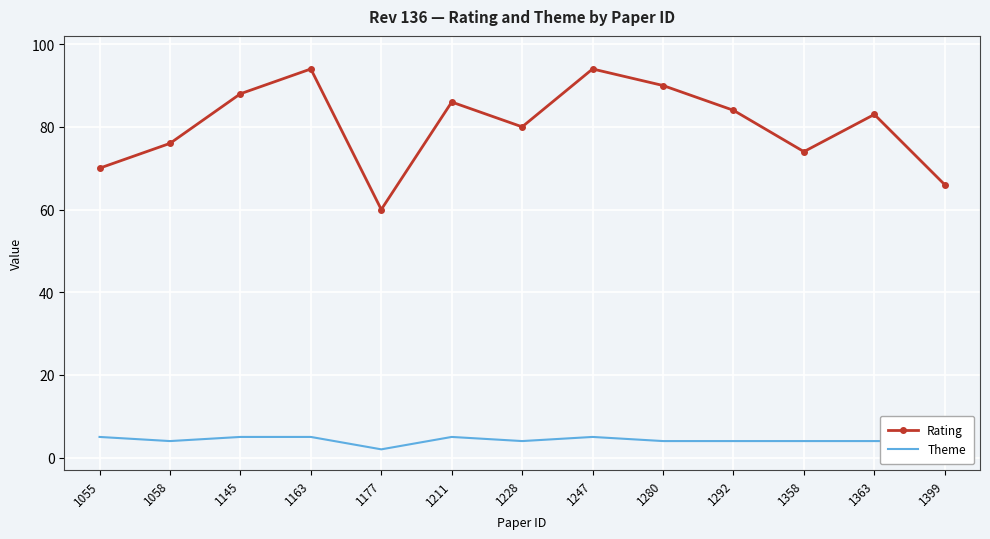

List the series in order of their overall mean, lowest first.

Theme, Rating